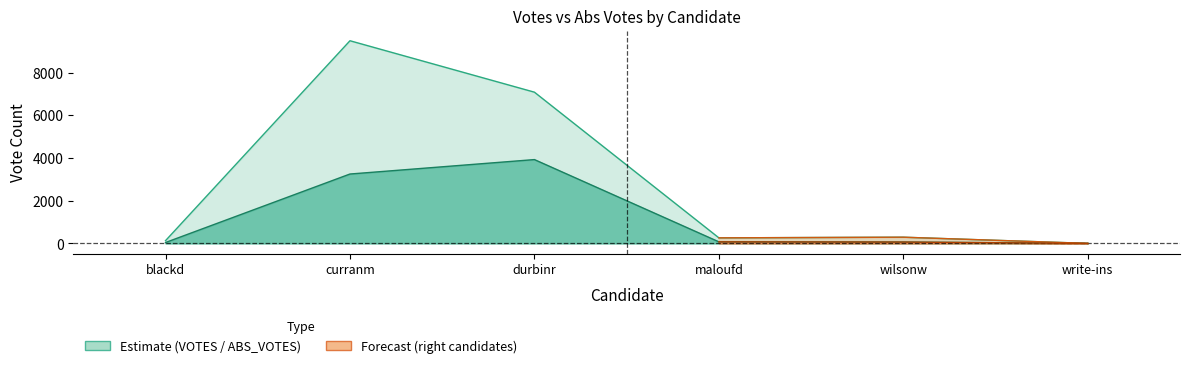

The ABS_VOTES series shows 62 at wilsonw. True or false?

True